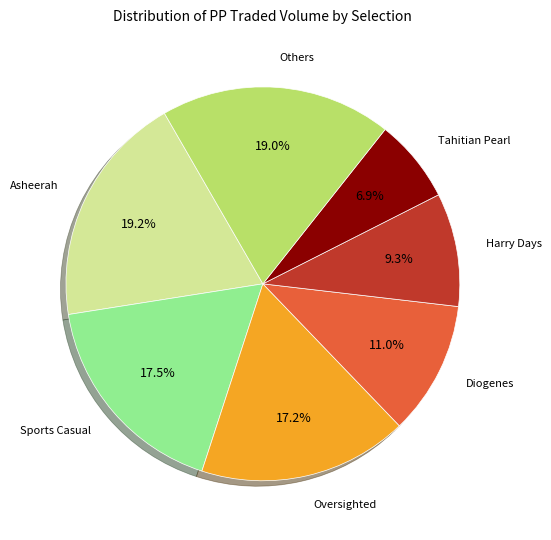

Count the number of slices in the pie.

7